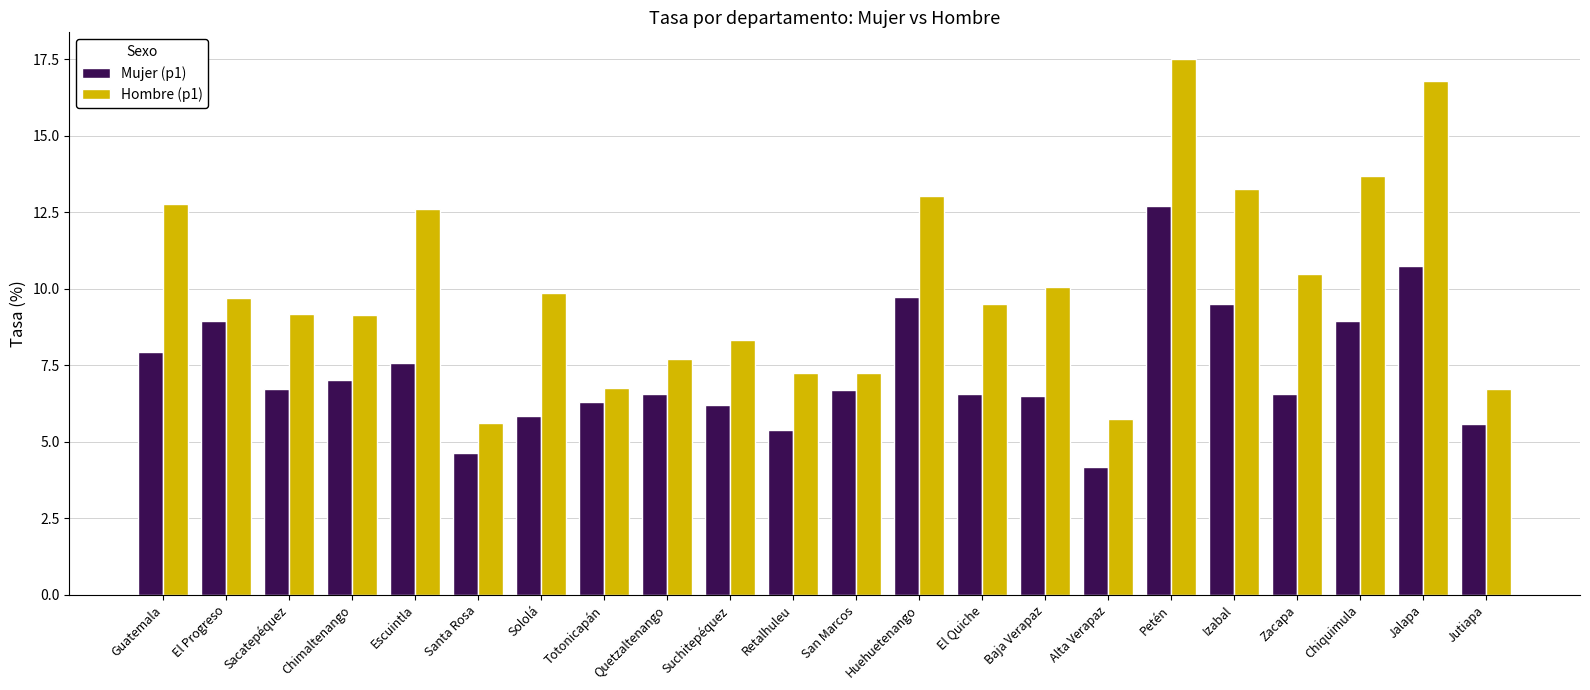

What is the sum of the Hombre (p1) values at Izabal and Guatemala?

26.0